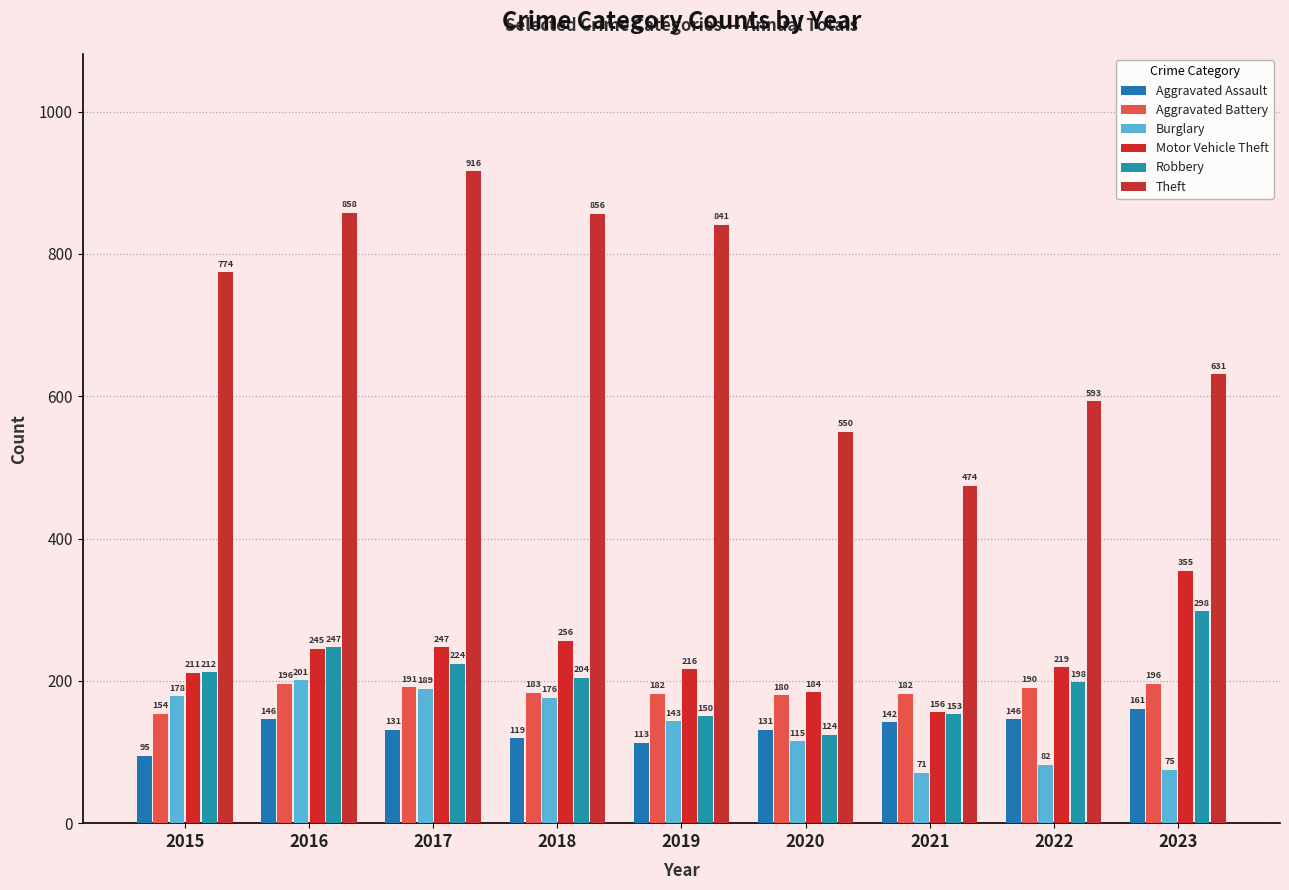

Reading left to right, list all the values displayed in this chart.

Aggravated Assault: 95	146	131	119	113	131	142	146	161
Aggravated Battery: 154	196	191	183	182	180	182	190	196
Burglary: 178	201	189	176	143	115	71	82	75
Motor Vehicle Theft: 211	245	247	256	216	184	156	219	355
Robbery: 212	247	224	204	150	124	153	198	298
Theft: 774	858	916	856	841	550	474	593	631